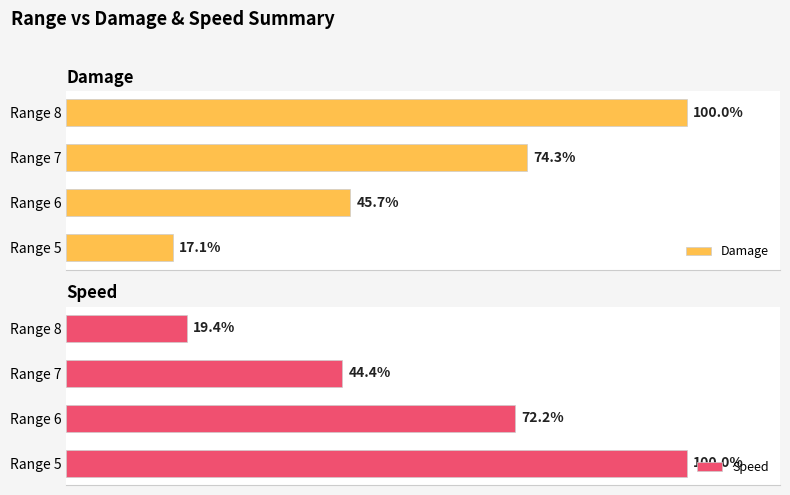

What is the highest value of the Speed series?

100.0